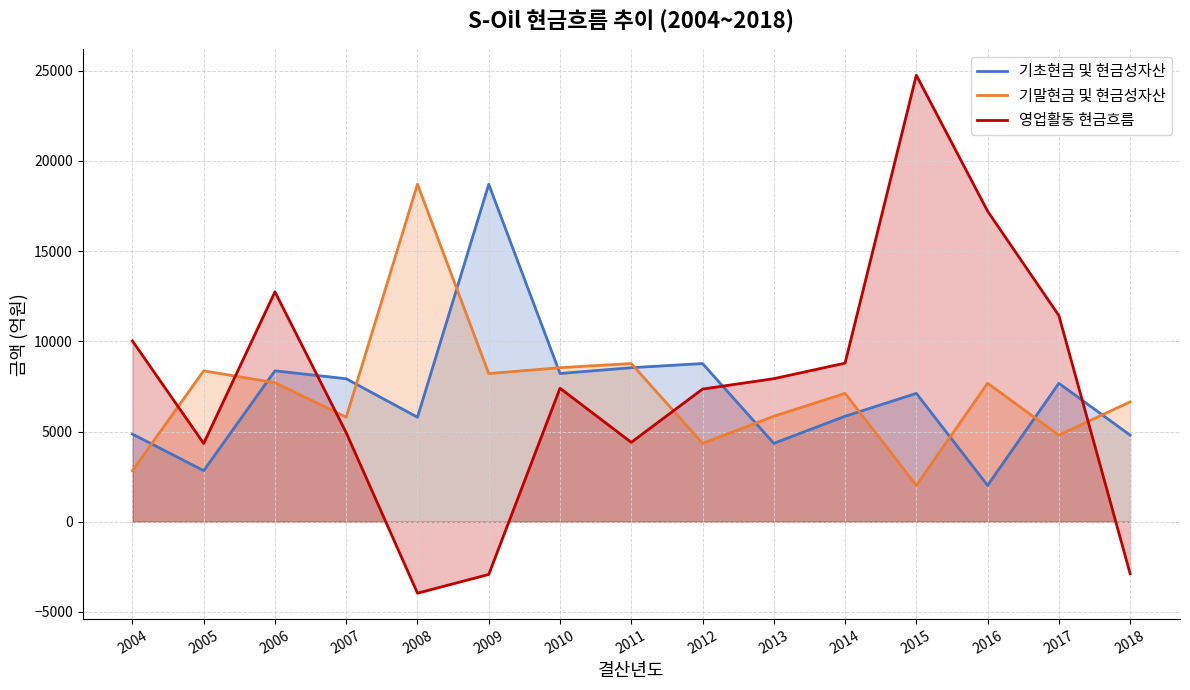

True or false: 기초현금 및 현금성자산 has more than 2 interior local peaks.

True